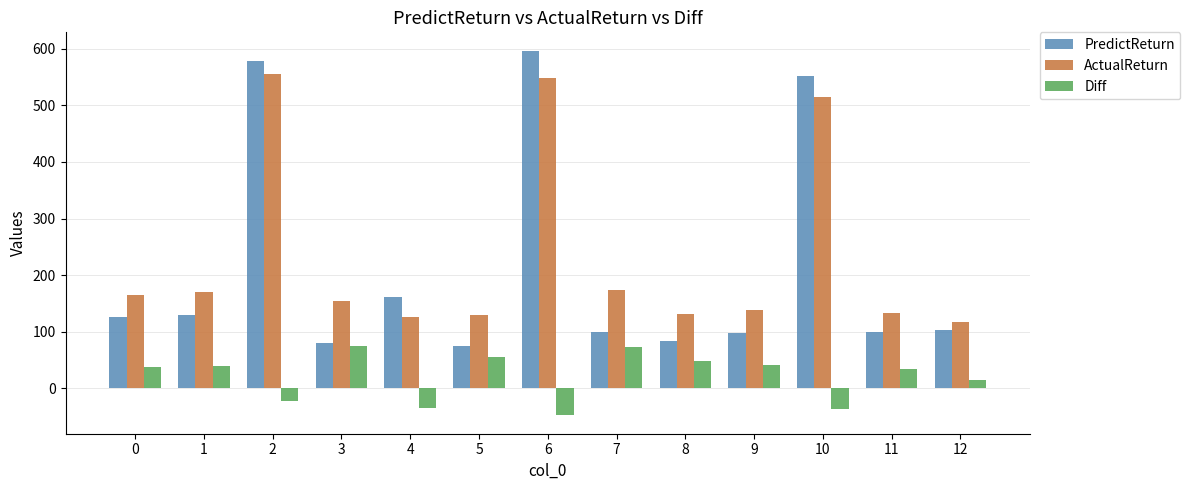

What are all the series names shown in the legend?

PredictReturn, ActualReturn, Diff